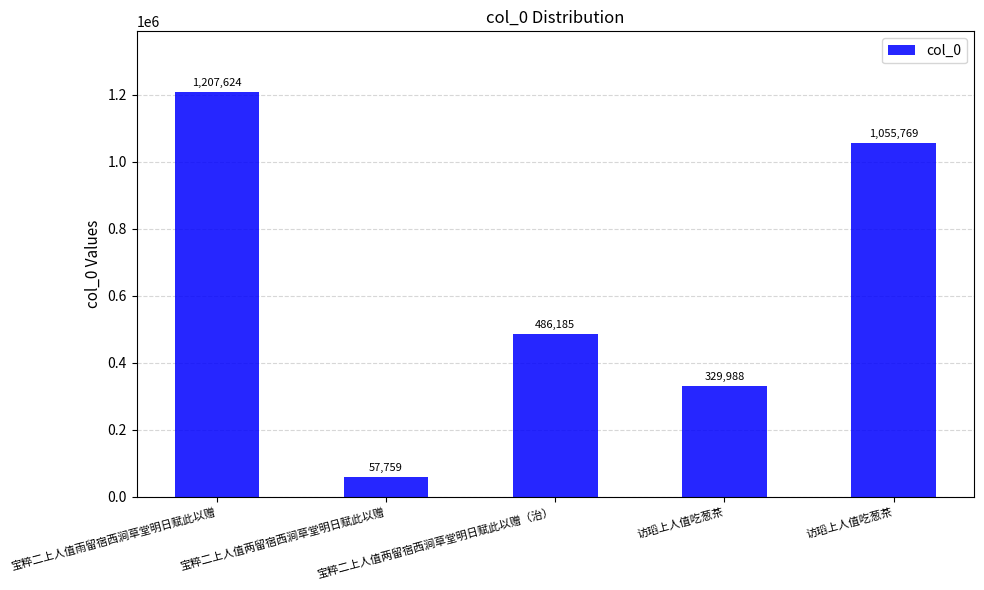

What is the change in value from 宝粹二上人值雨留宿西涧草堂明日赋此以赠 to 访瑫上人值吃葱茶?

-877636